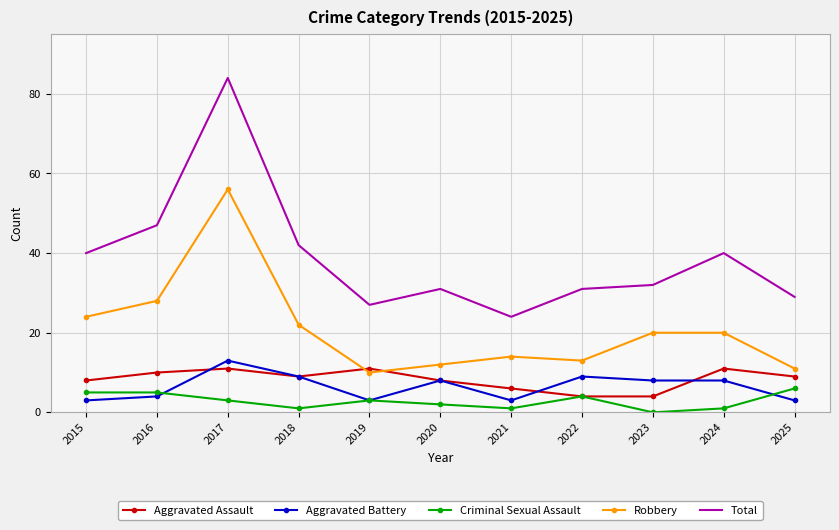

What are all the series names shown in the legend?

Aggravated Assault, Aggravated Battery, Criminal Sexual Assault, Robbery, Total